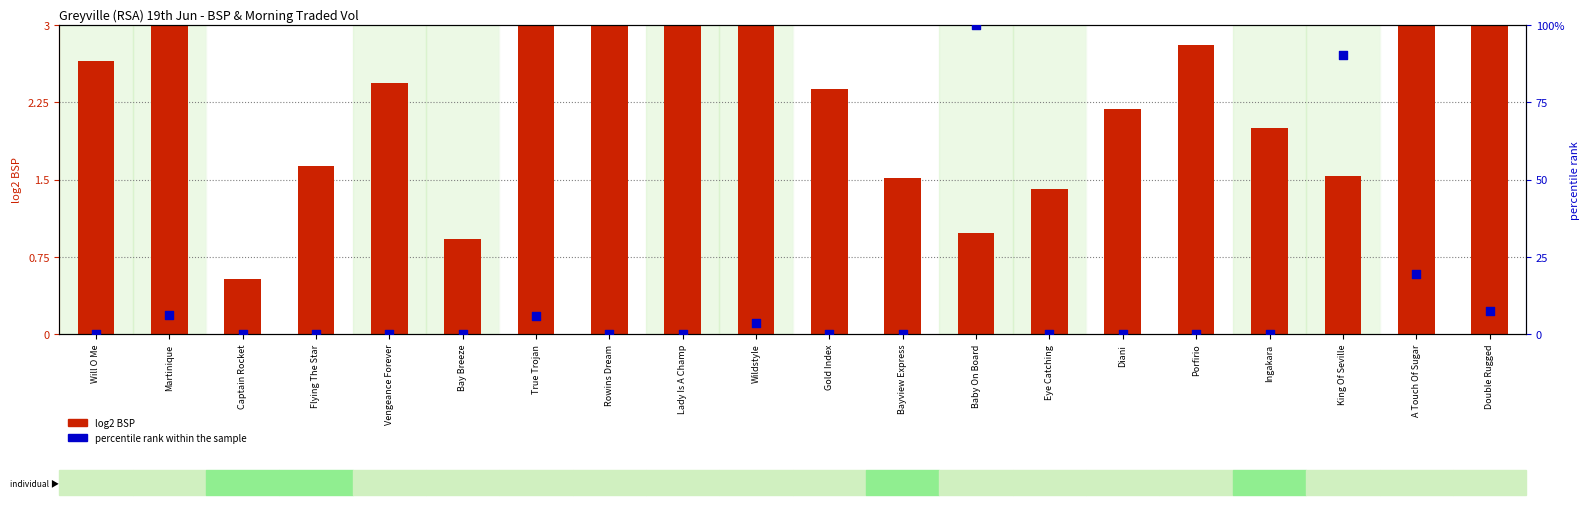

Which series contains the highest Y value?

percentile rank within the sample